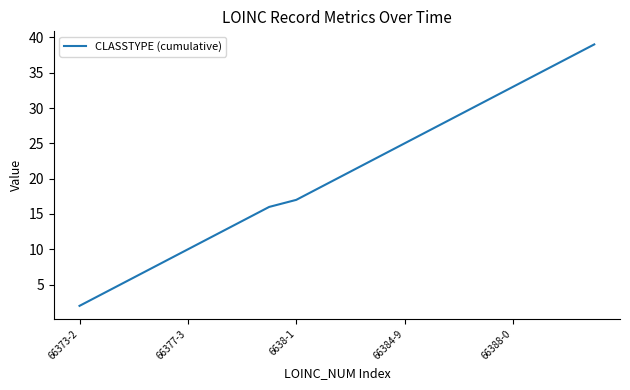

What is the maximum value shown in the chart?

39